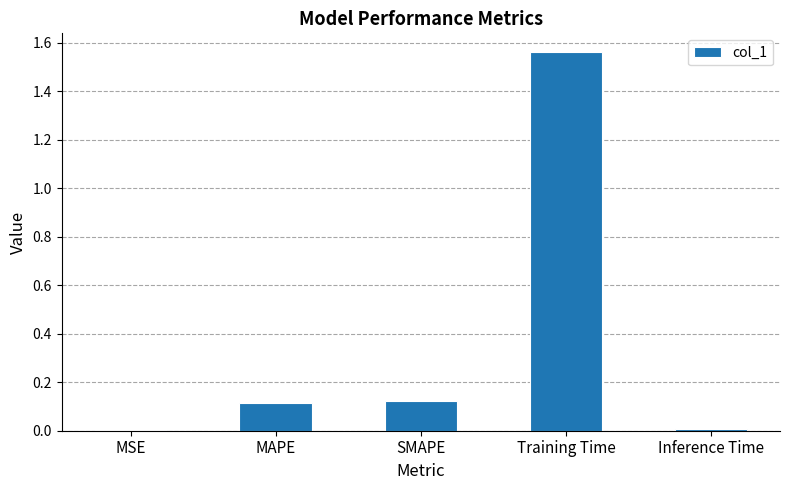

The value at MAPE is 0.2. True or false?

False